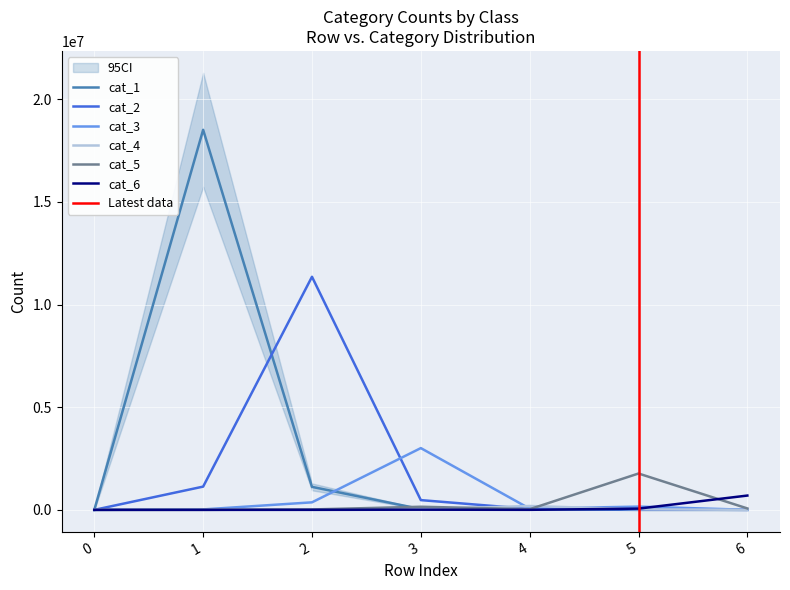

Is it true that cat_4 equals 26923 at 5?

True